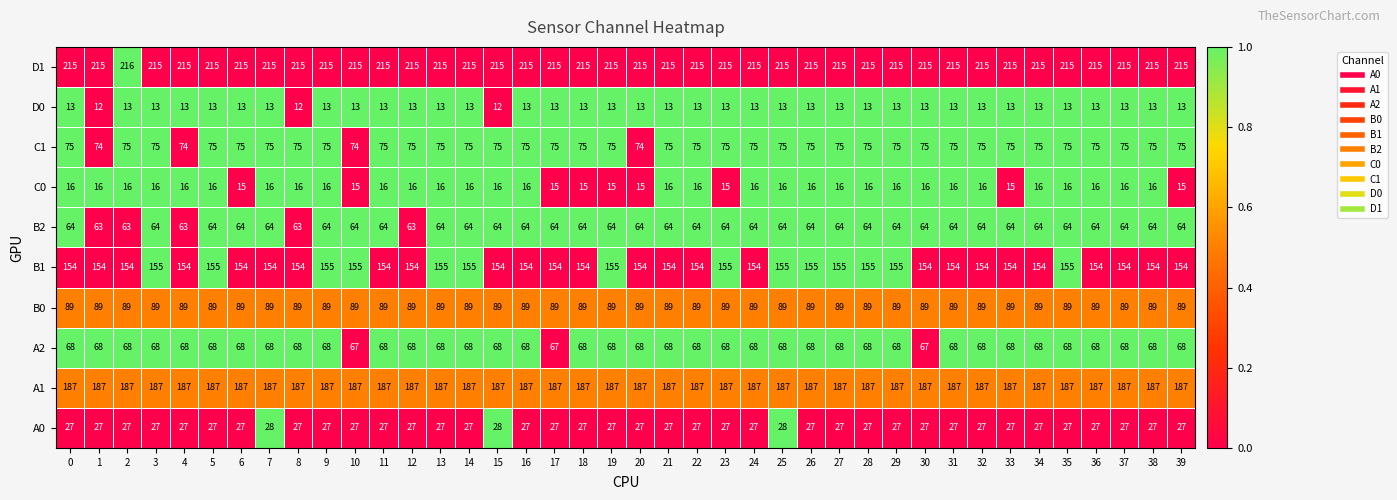

What is the difference between the highest and lowest values at 5?

202